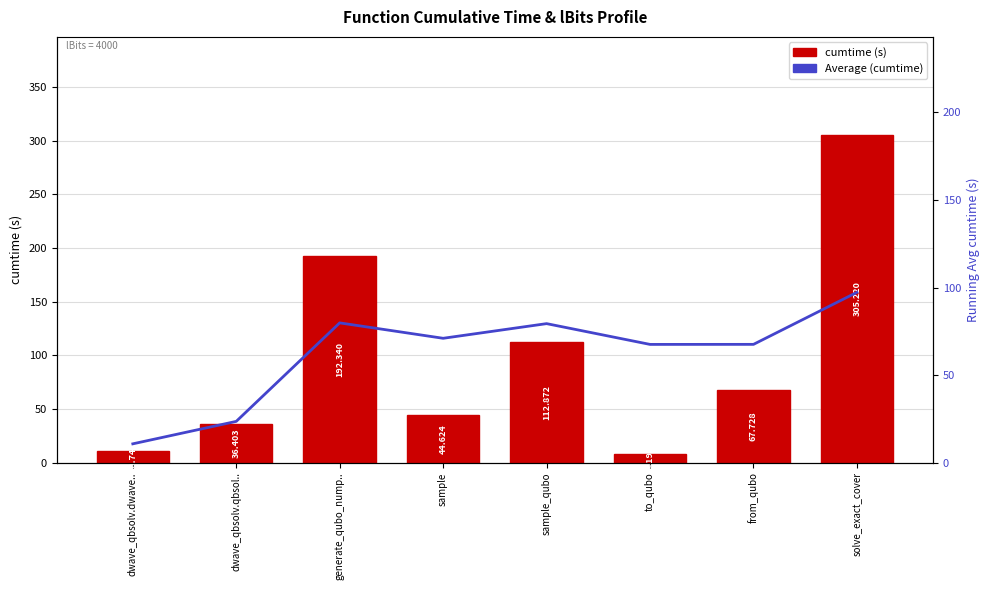

What is the value of the Average (cumtime) bar at the 1st from the left?

10.7